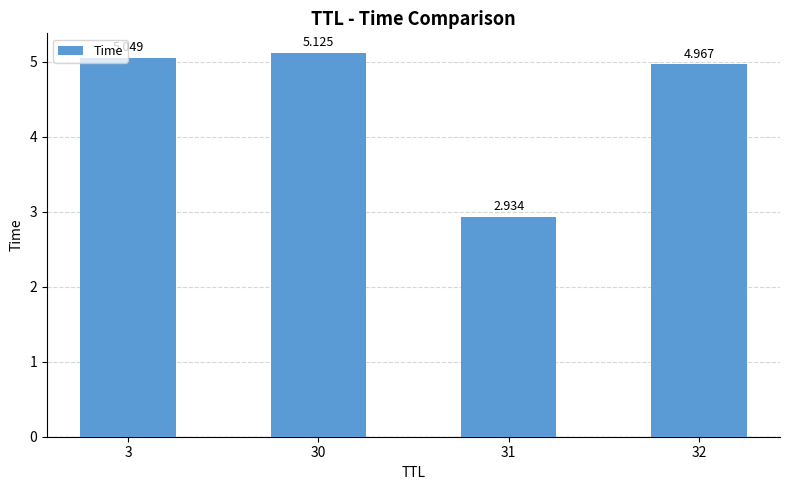

What is the greatest value displayed?

5.1